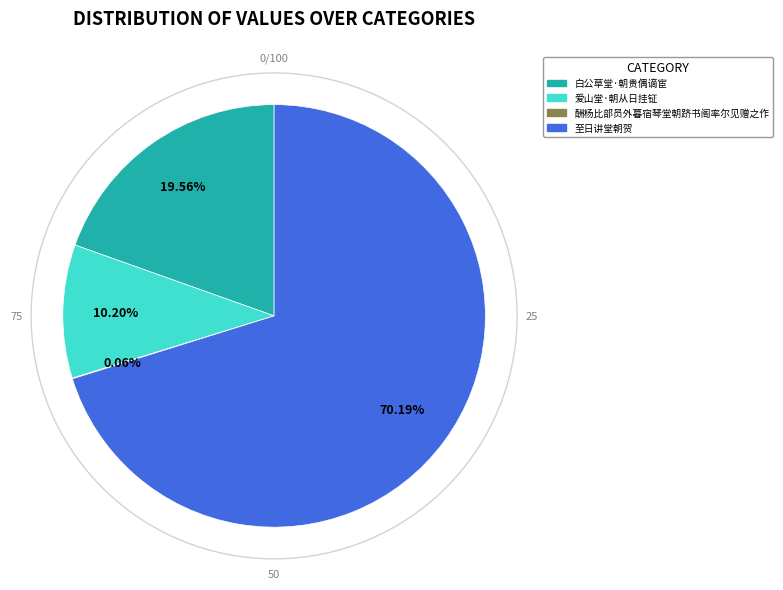

Combined, do 白公草堂·朝贵偶谪宦 and 爱山堂·朝从日挂钲 account for over 50%?

No